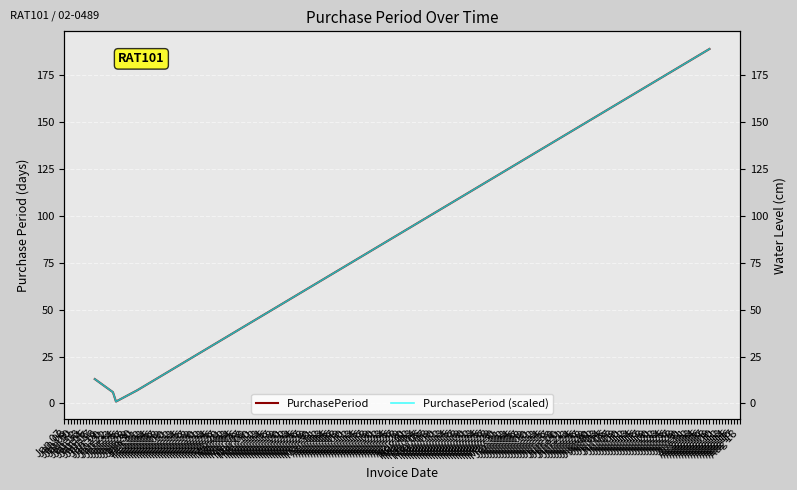

What are all the series names shown in the legend?

PurchasePeriod, PurchasePeriod (scaled)